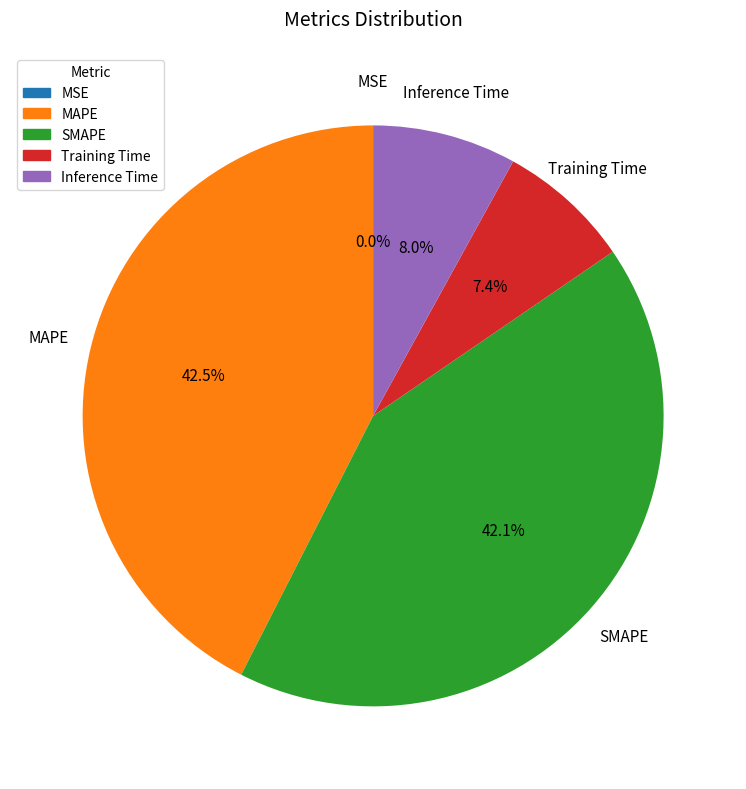

Combined, do MAPE and Inference Time account for over 50%?

Yes